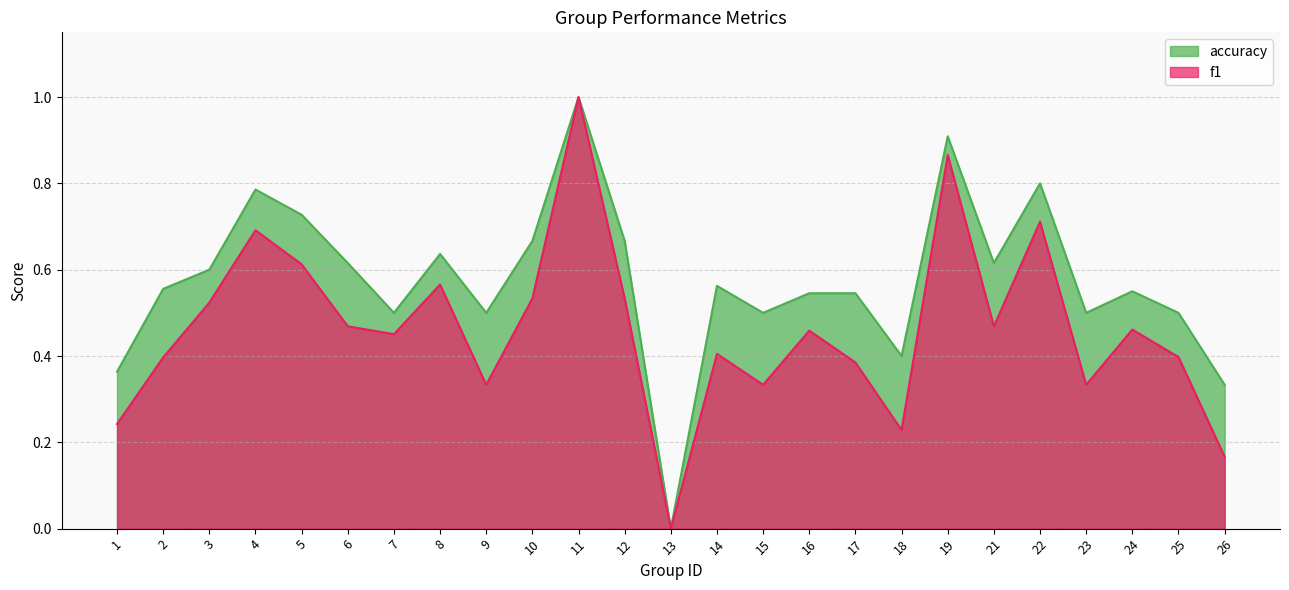

At which category does f1 reach its first local peak?

4